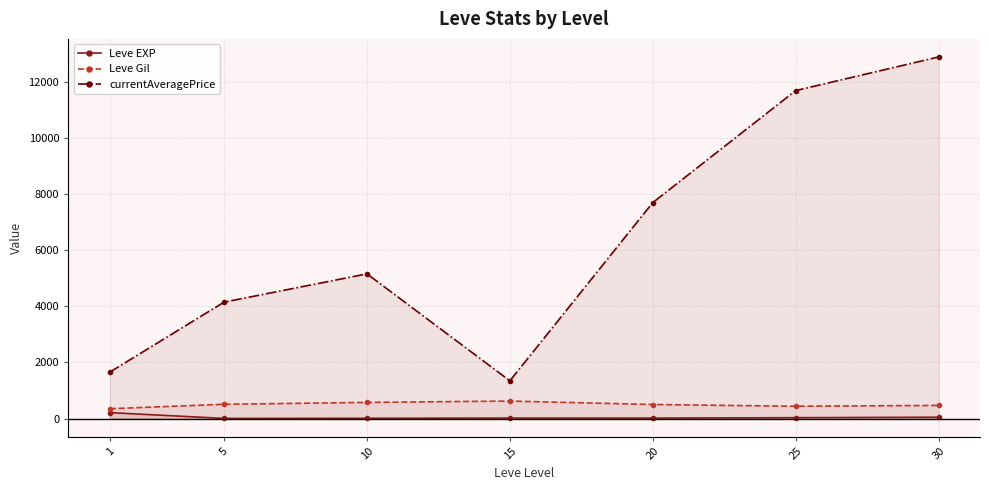

At which label does Leve Gil first exceed 500?

5